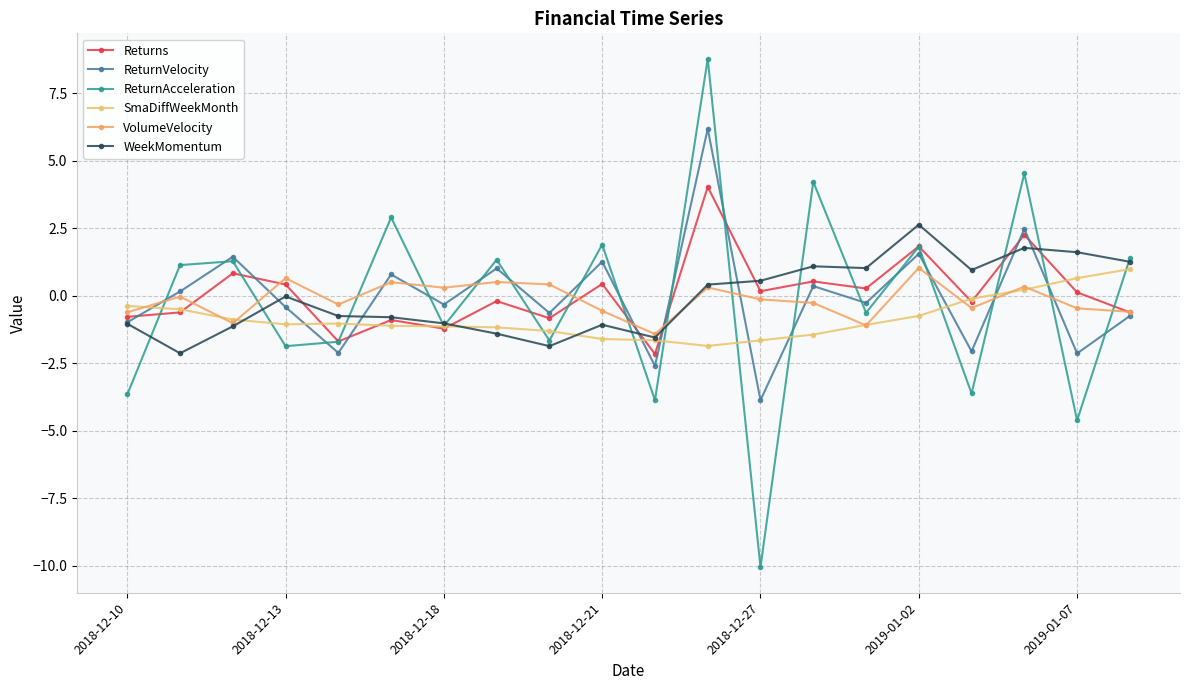

What is the value of the ReturnAcceleration point at the 9th from the left?

-1.7